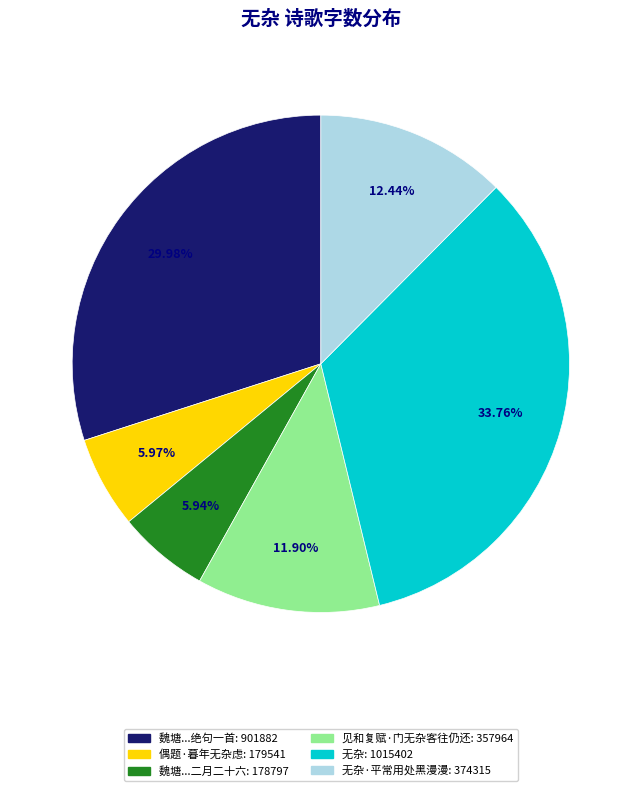

Is there any slice that represents more than half of the pie?

No